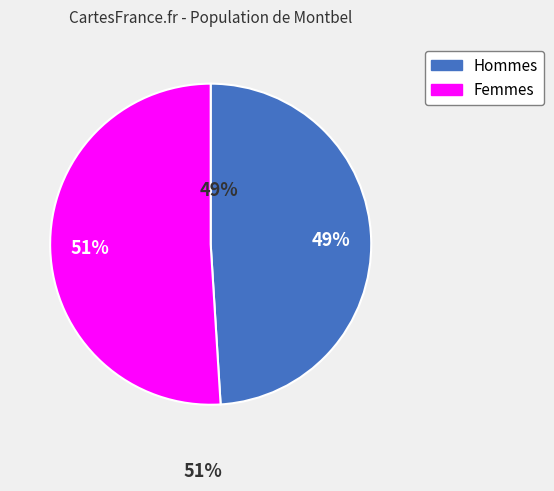

How many segments does this pie chart have?

2